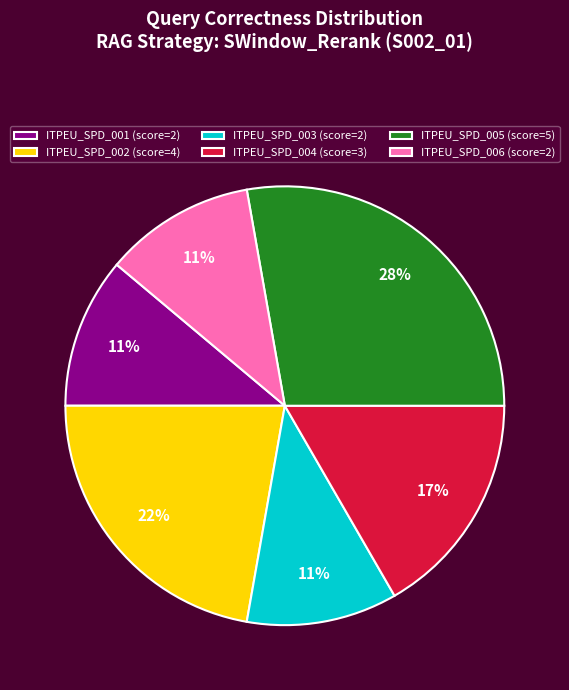

Combined, do ITPEU_SPD_006 and ITPEU_SPD_005 account for over 50%?

No